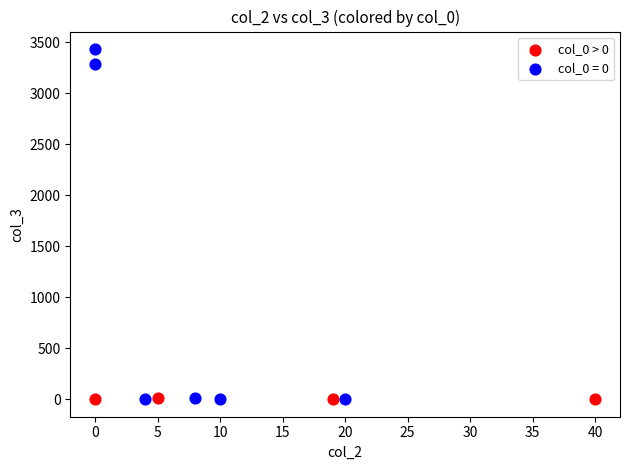

Which series has the largest Y range (max minus min)?

col_0 = 0